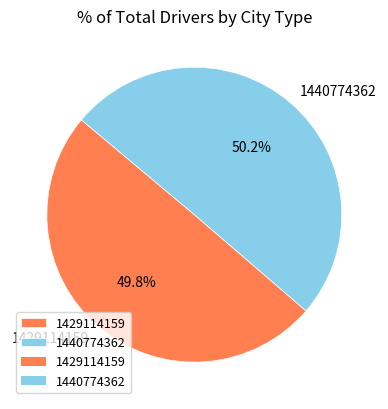

How many segments does this pie chart have?

2